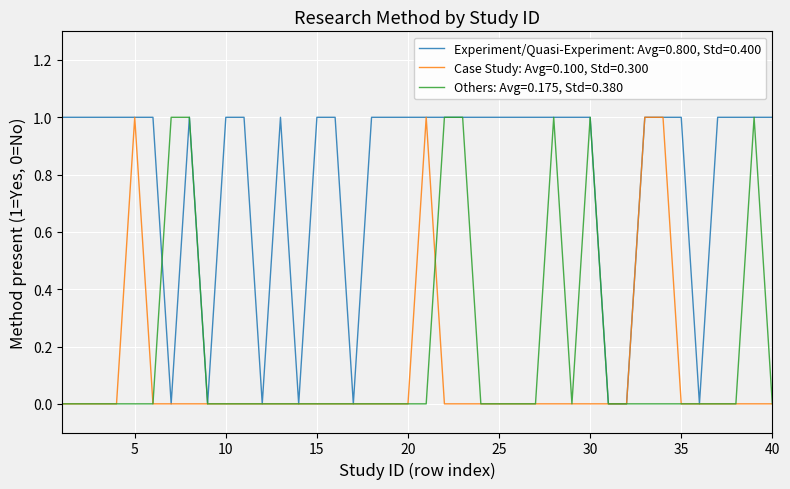

How many distinct data groups are displayed?

3